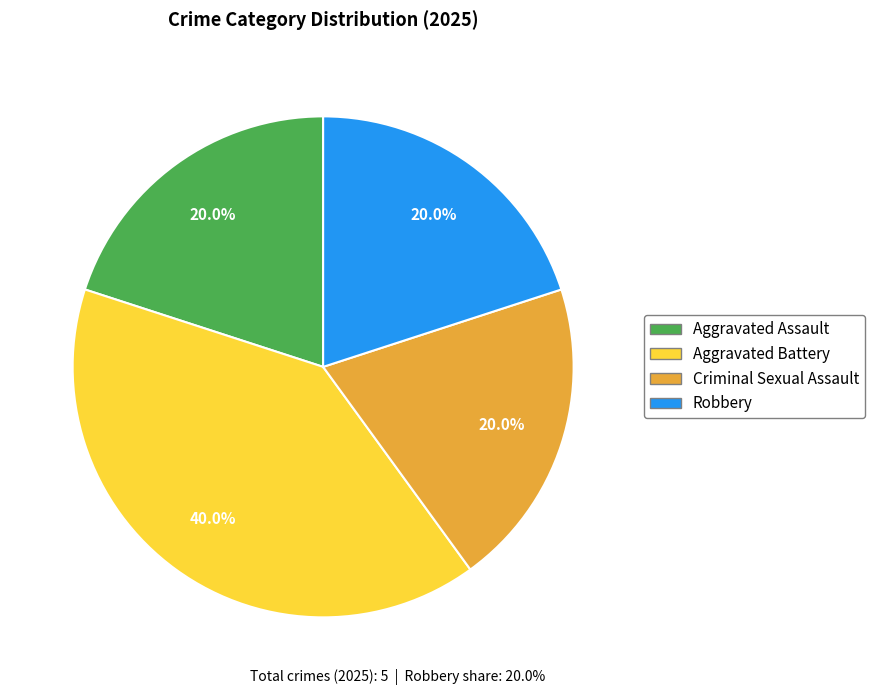

To the nearest percent, what percentage of the pie is Aggravated Battery?

40%